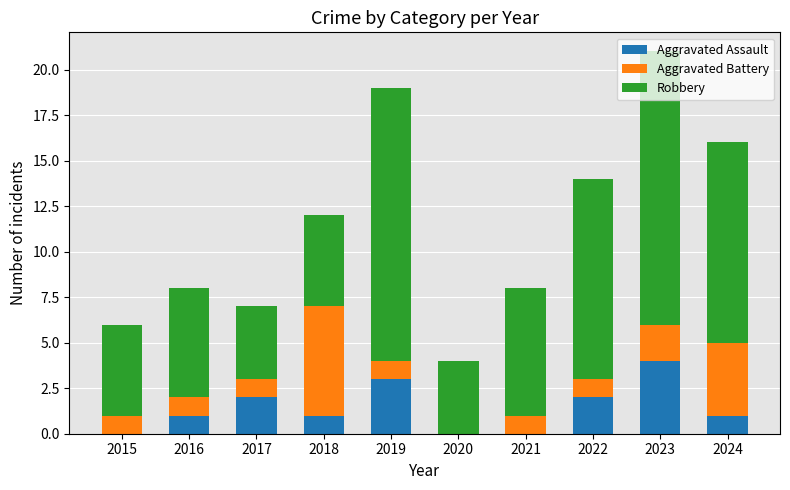

What is the total value across all series at 2020?

4